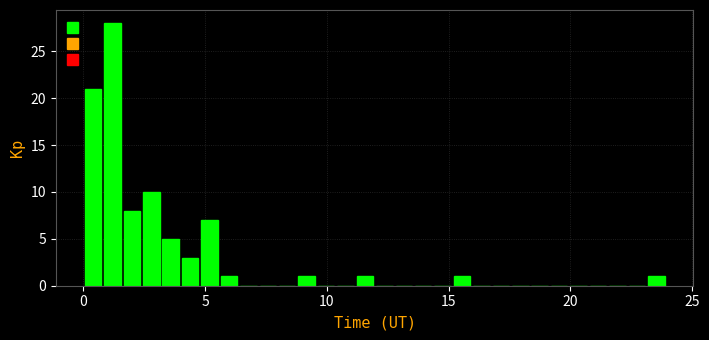

Around what value on the x-axis is the tallest bar? Give the approximate position of its centre, as read against the axis.

1.0